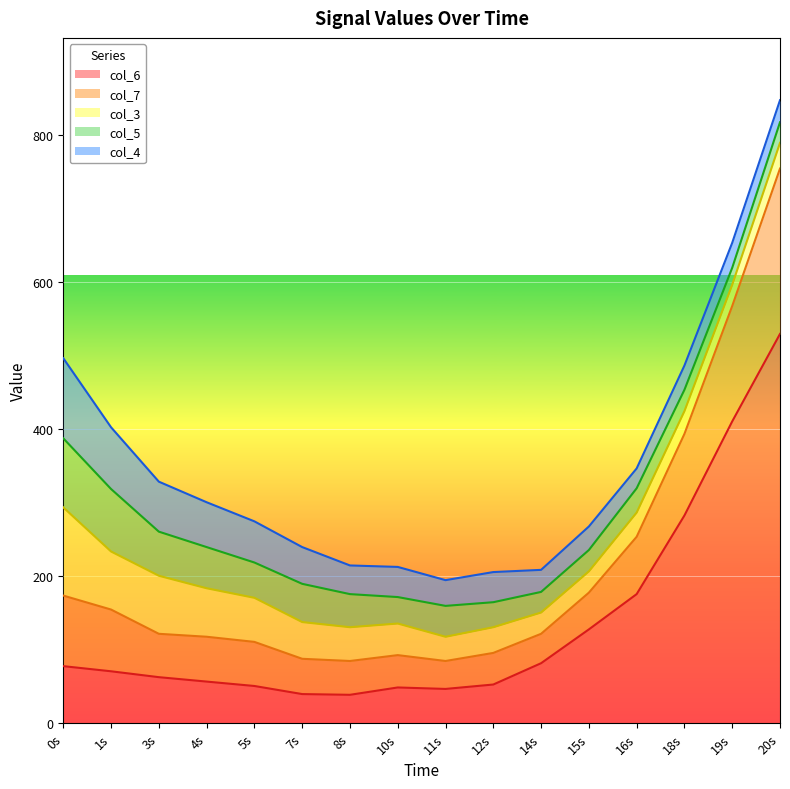

How many distinct data groups are displayed?

5